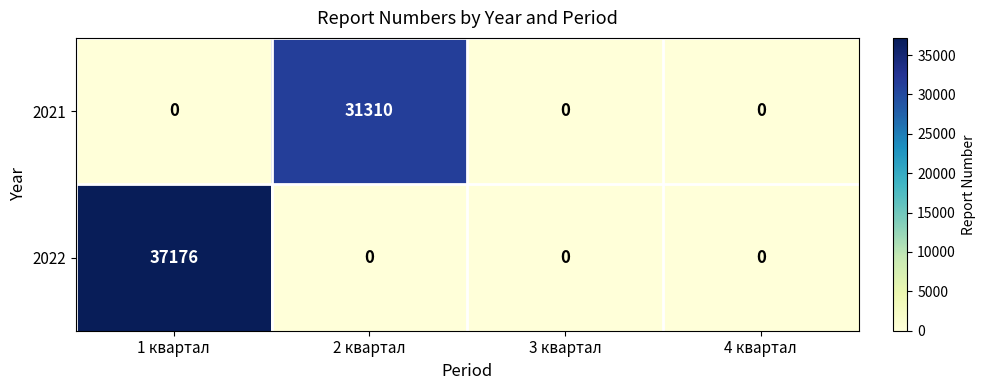

Which series has the widest spread of values?

2022